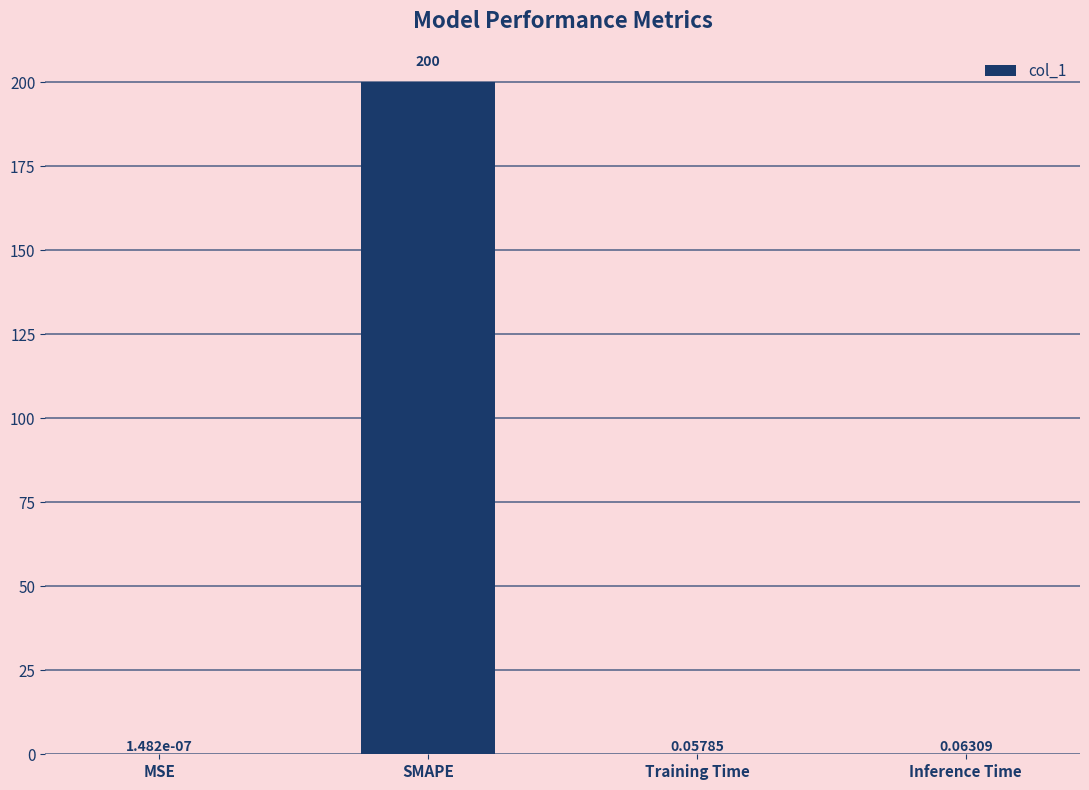

What is the change in value from MSE to Inference Time?

+0.1